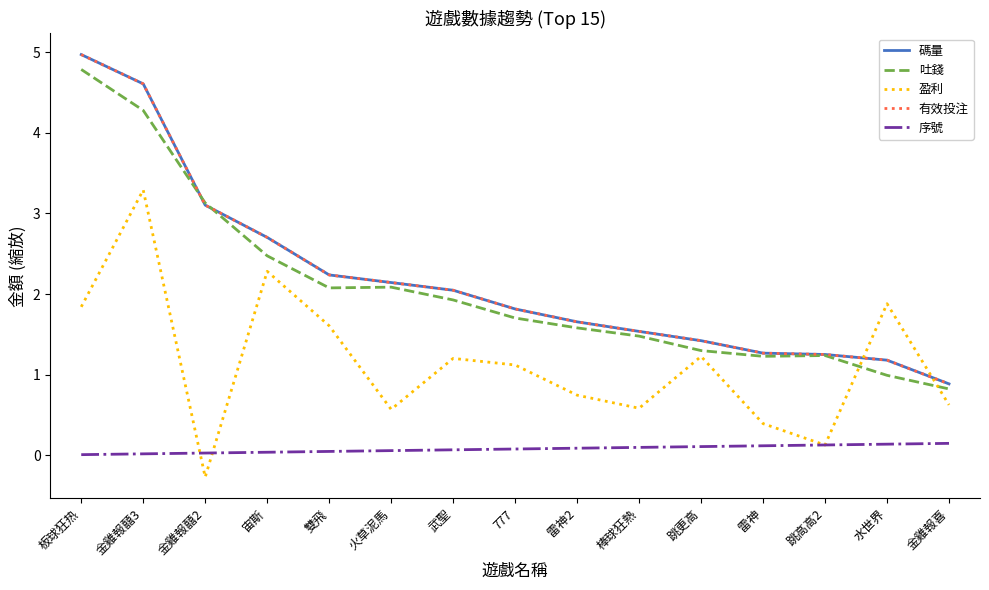

Does the chart have visible grid lines?

No